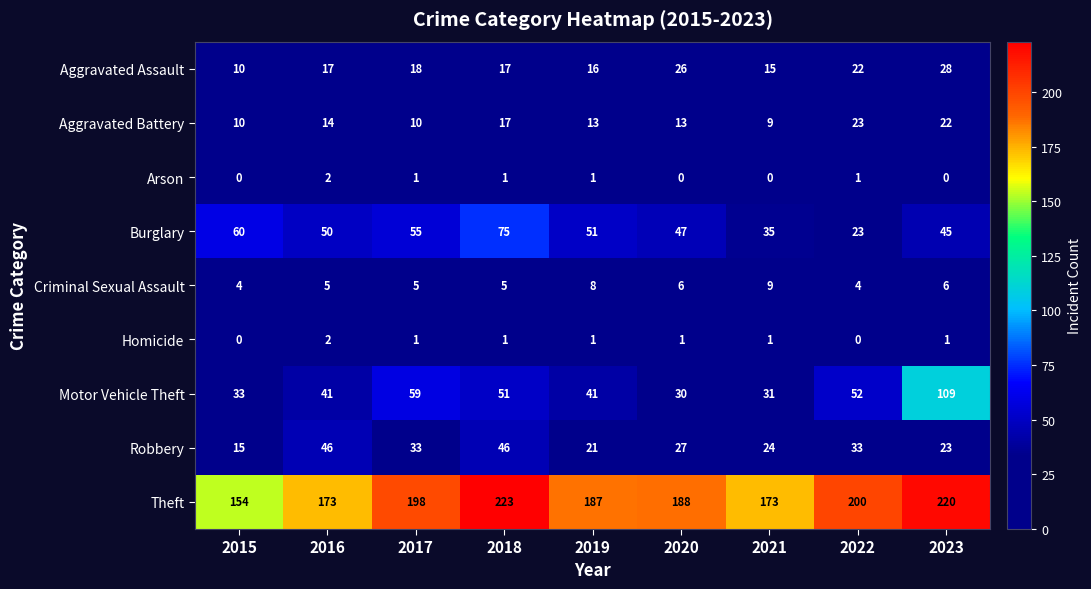

At how many categories does at least one series exceed 183?

6